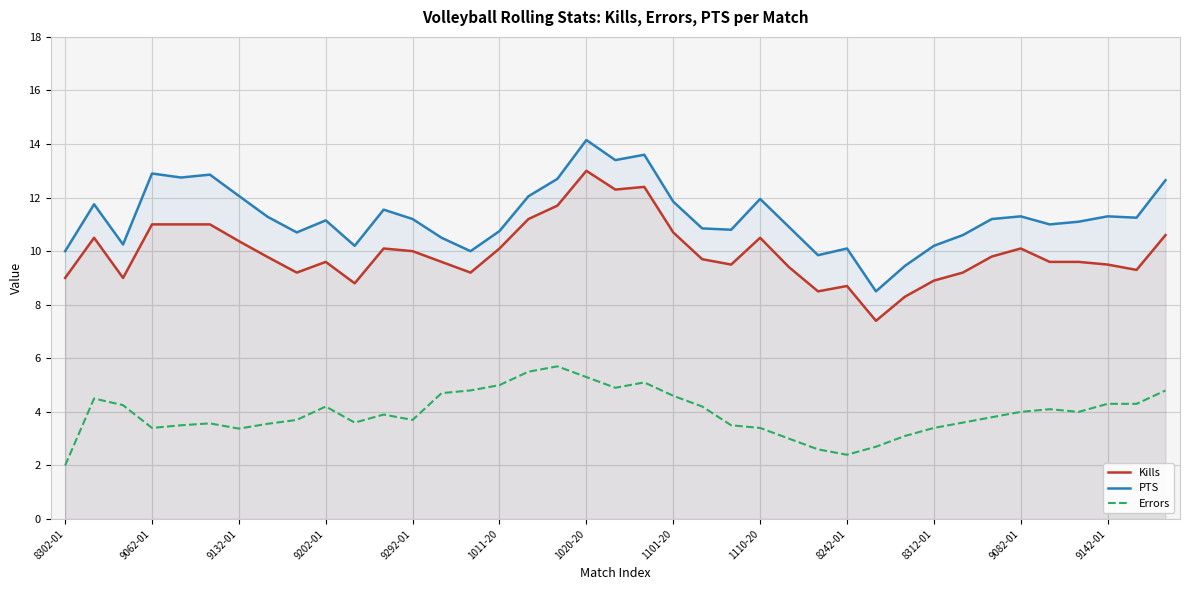

True or false: Kills has more than 1 interior local peaks.

True